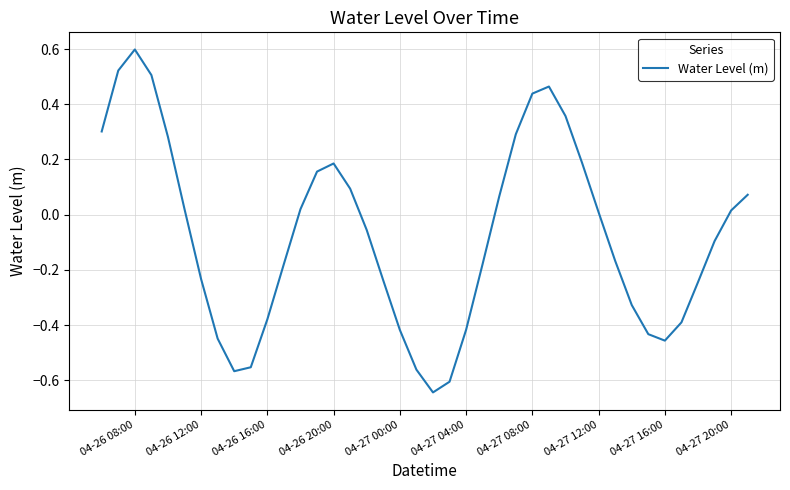

What is the greatest value displayed?

0.6